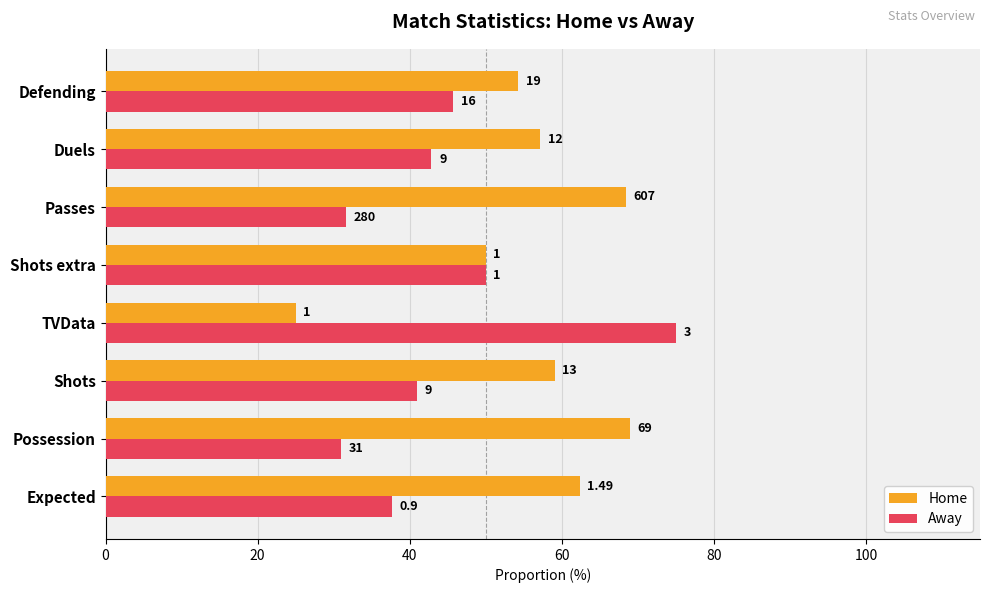

What are all the series names shown in the legend?

Home, Away